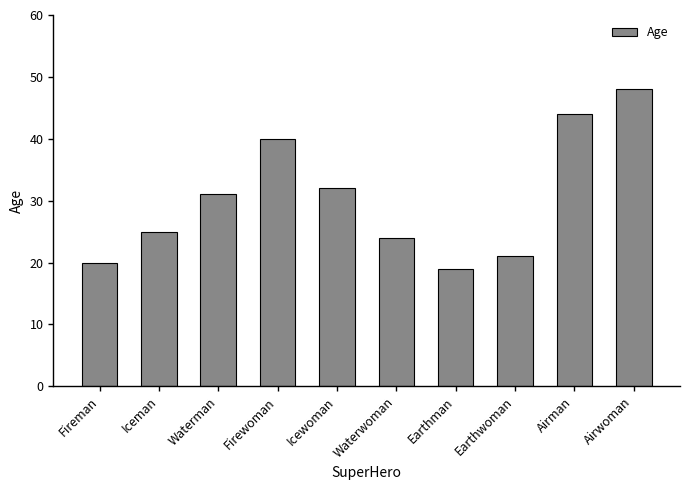

Approximately how many times larger is the value at Earthwoman compared to Iceman?

0.8